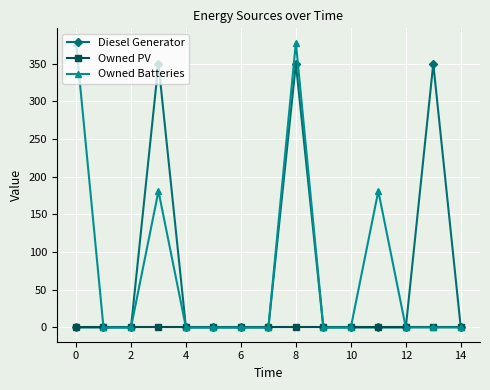

What is the difference between the maximum and minimum values in the Diesel Generator series?

350